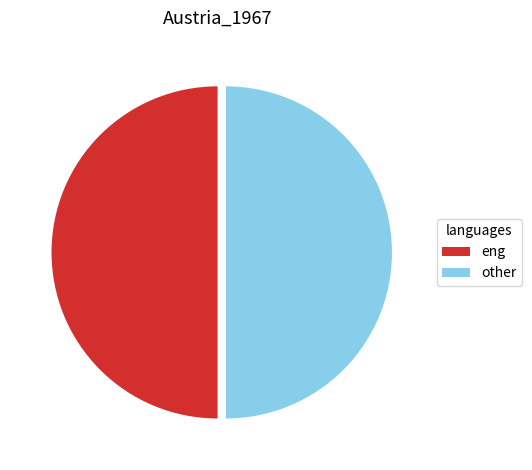

Is the sum of eng and other greater than half?

Yes